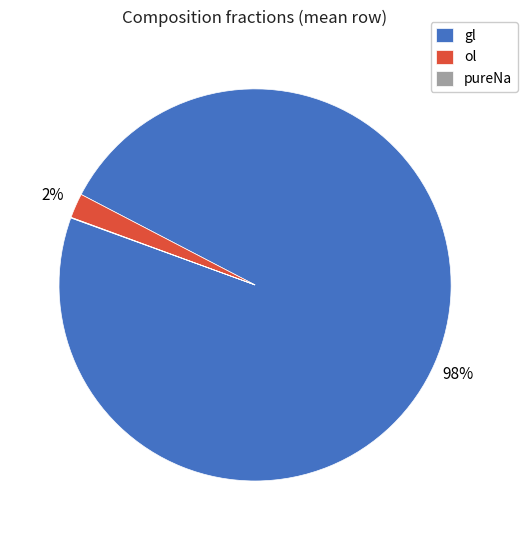

To the nearest percent, what portion does gl represent?

98%